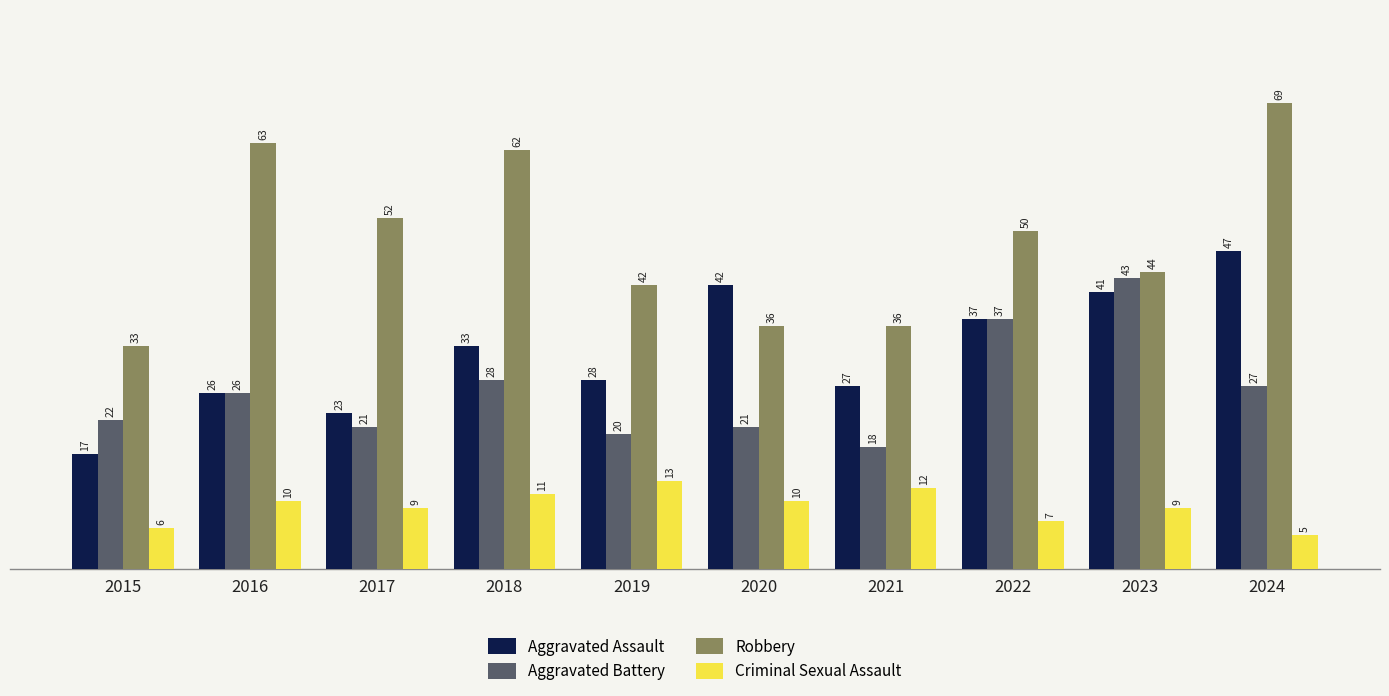

At which category is the sum across all series the highest?

2024